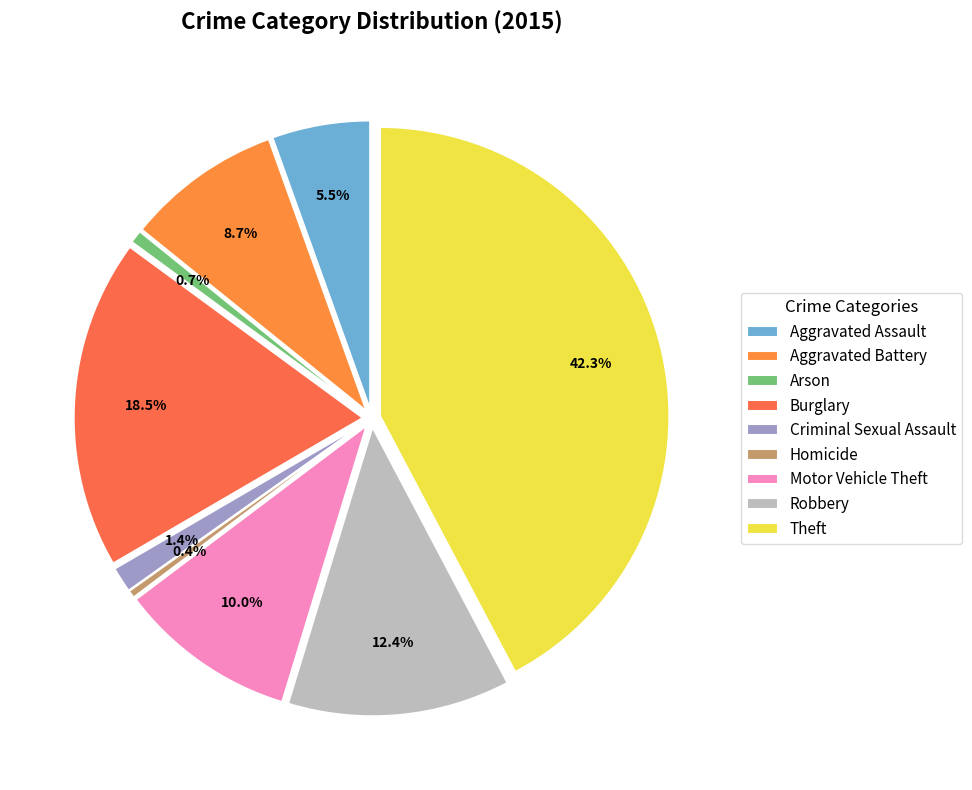

Do Homicide and Aggravated Assault together represent more than half of the pie?

No